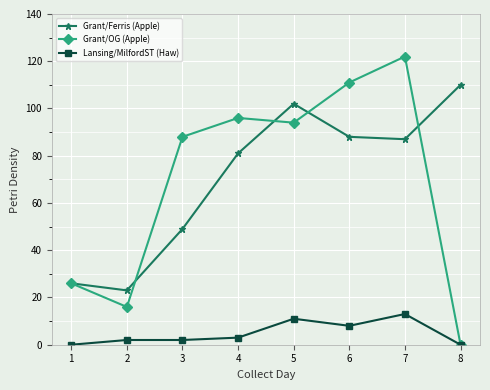

How many data points does each series have?

8